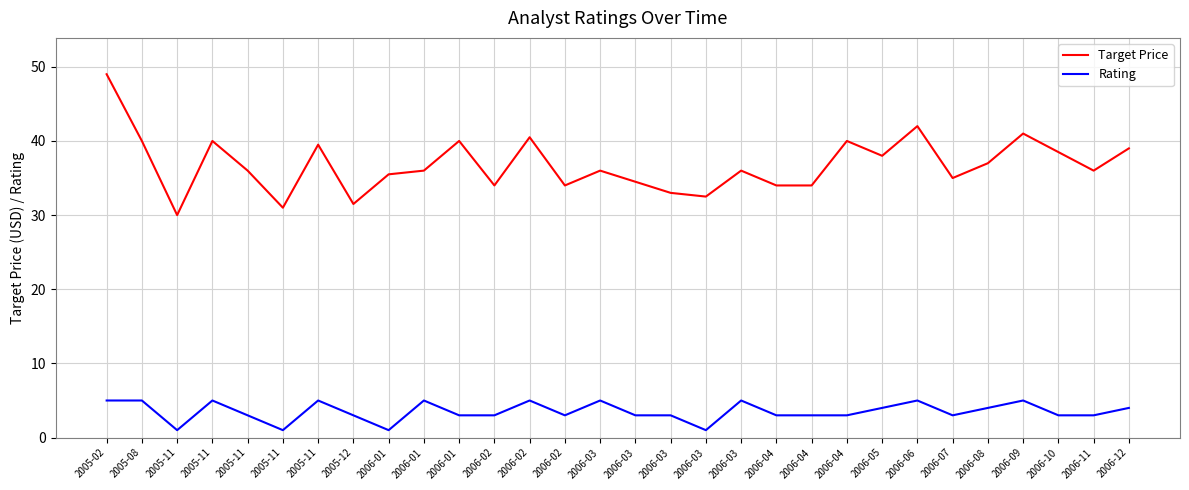

How many lines are shown in the chart?

2